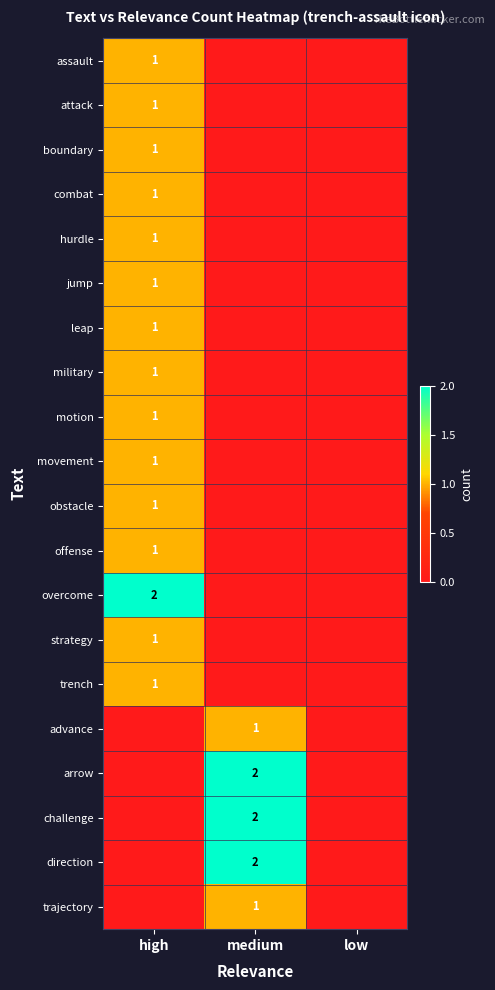

True or false: offense has a value of 1 at high.

True